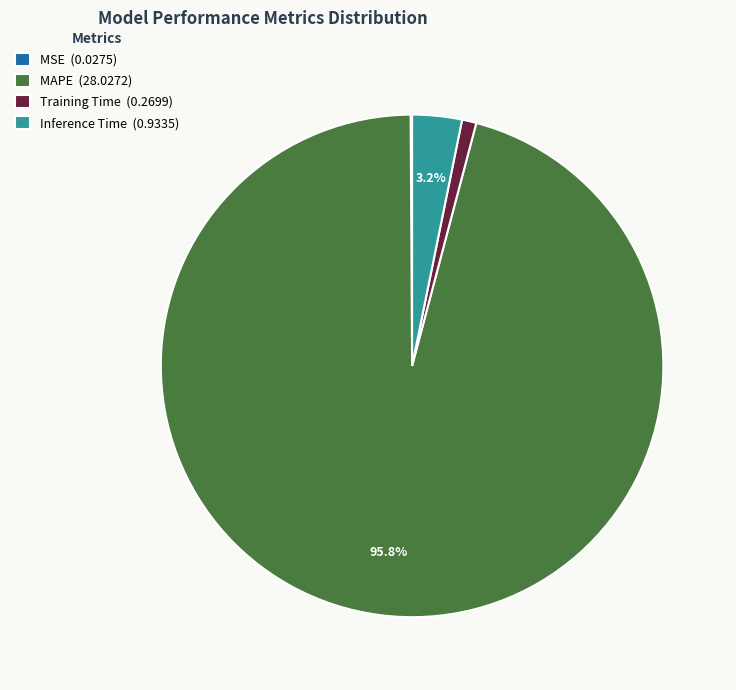

What is the largest slice in the pie chart?

MAPE